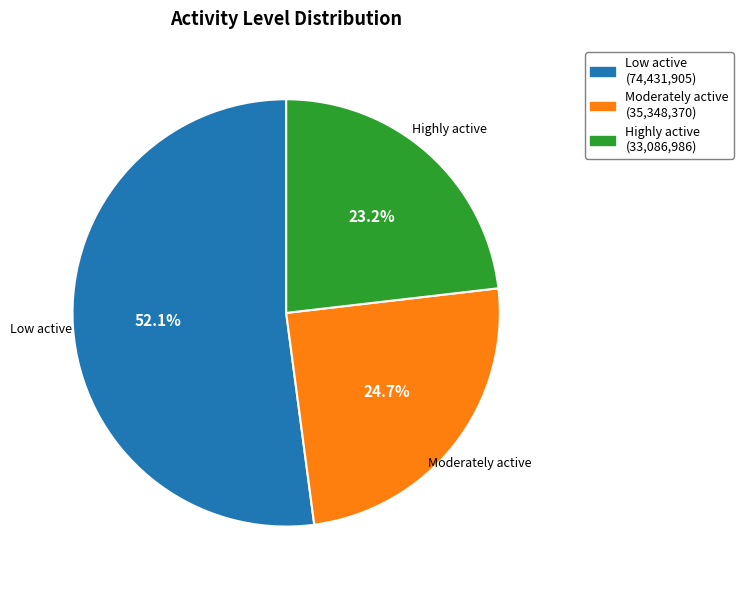

To the nearest percent, what percentage of the pie is Moderately active?

25%